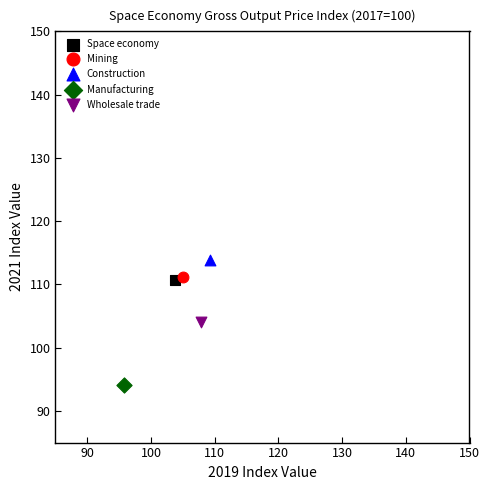

Which series reaches the minimum Y coordinate?

Manufacturing